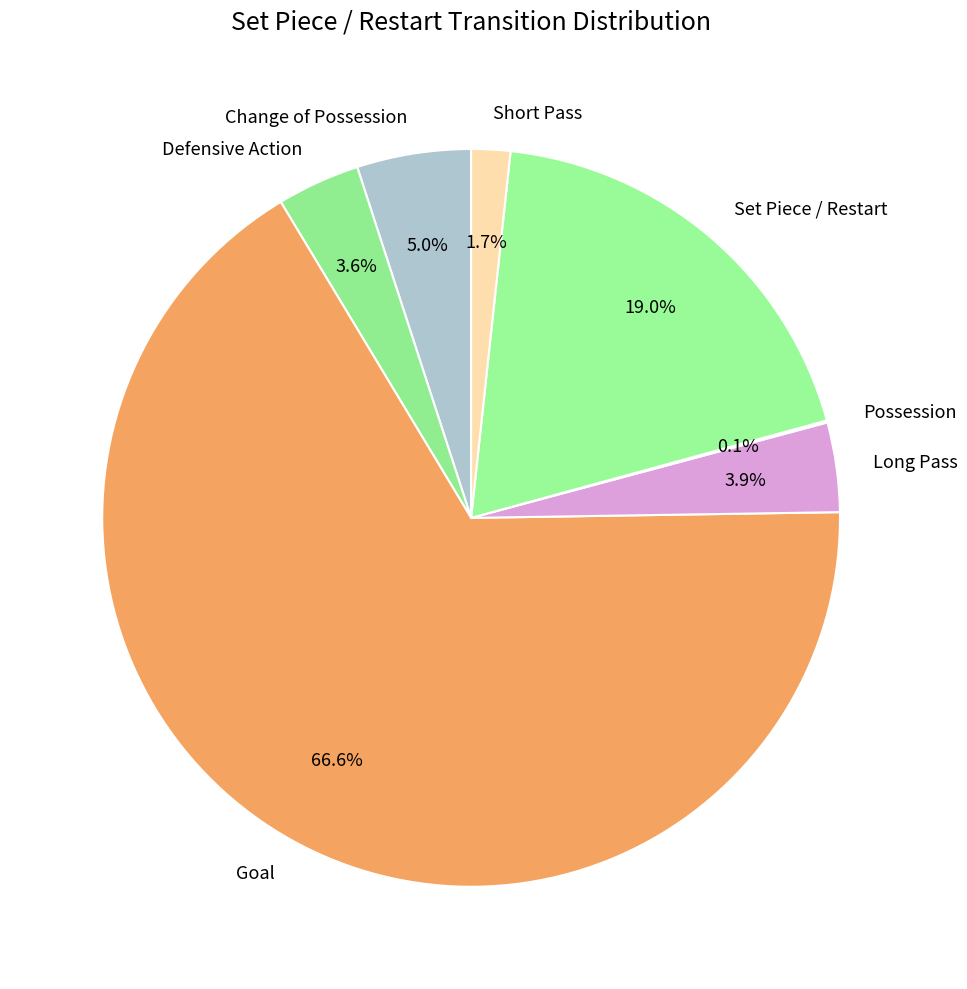

What portion of the pie excludes Set Piece / Restart?

81.0%